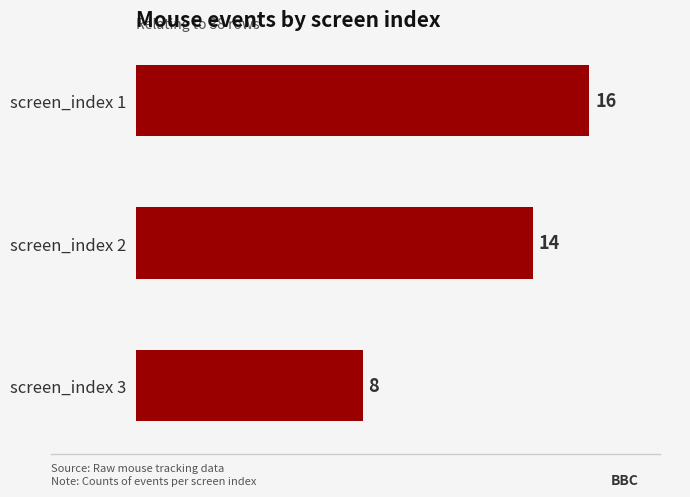

How many series are shown in this chart?

1